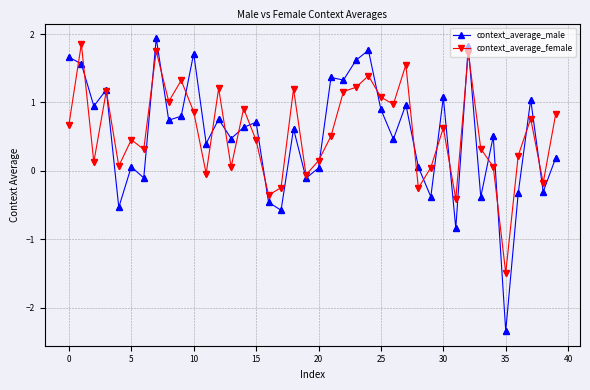

Which series has the widest spread of values?

context_average_male